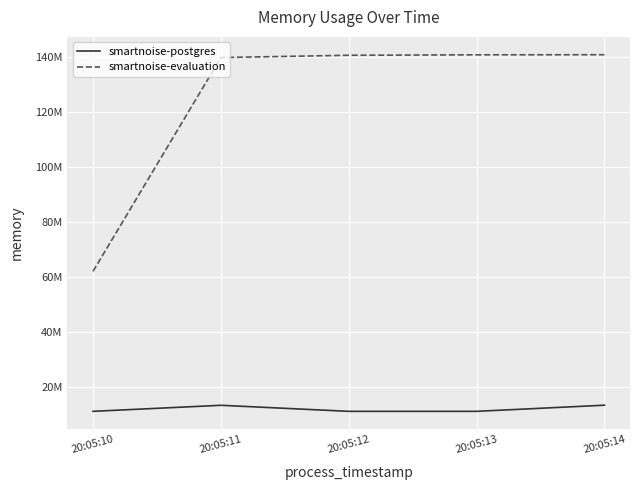

Rank the categories by smartnoise-postgres value from lowest to highest.

20:05:10, 20:05:12, 20:05:13, 20:05:11, 20:05:14